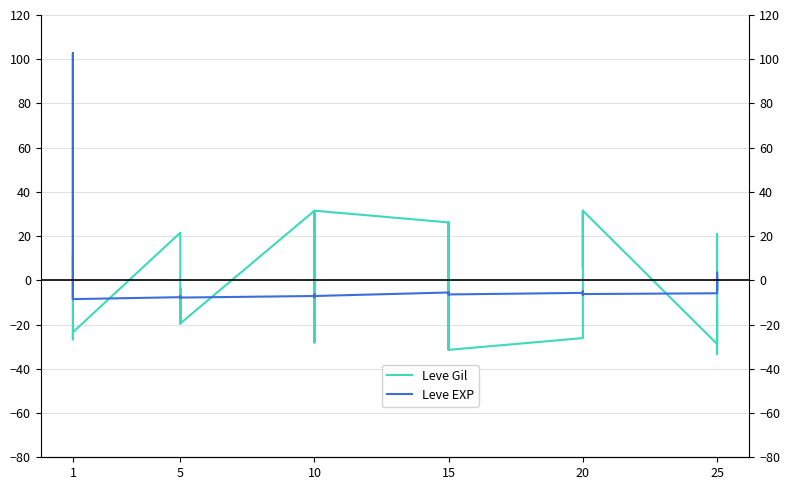

True or false: Leve EXP has more than 1 interior local peaks.

True